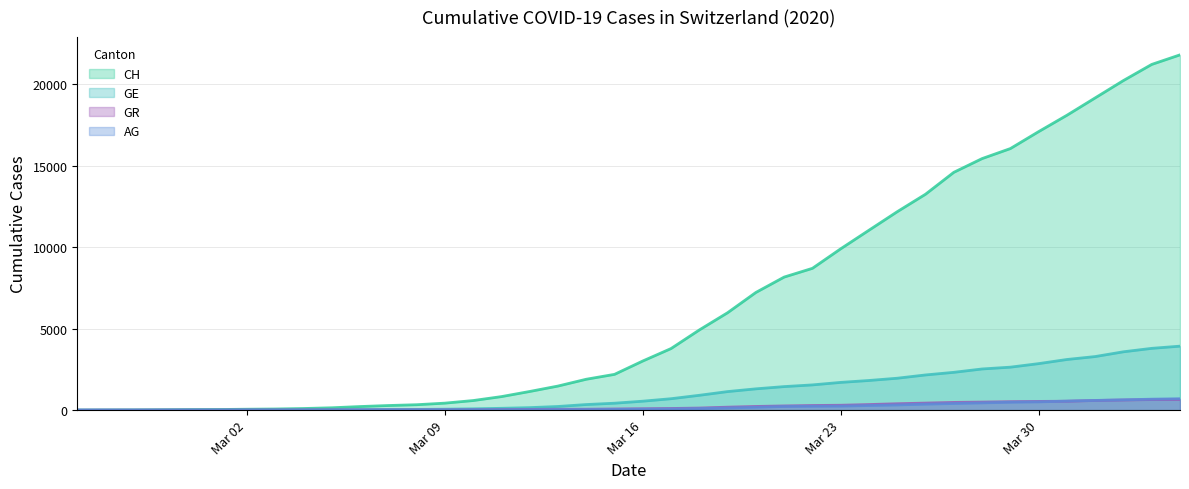

True or false: GR has a value of 495 at 2020-03-28.

True